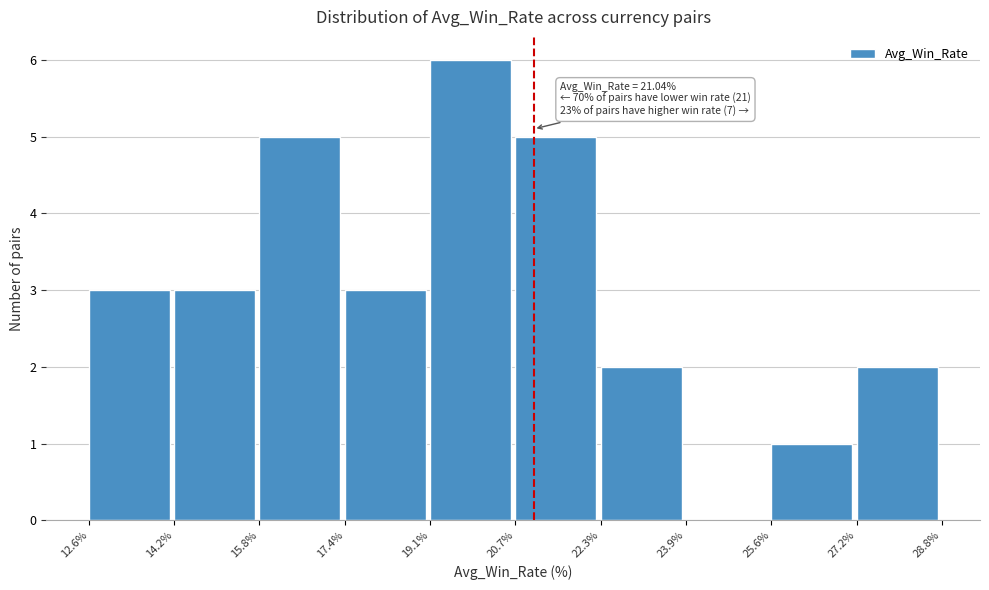

Over which range of the x-axis is the bar tallest?

19.1% to 20.7%